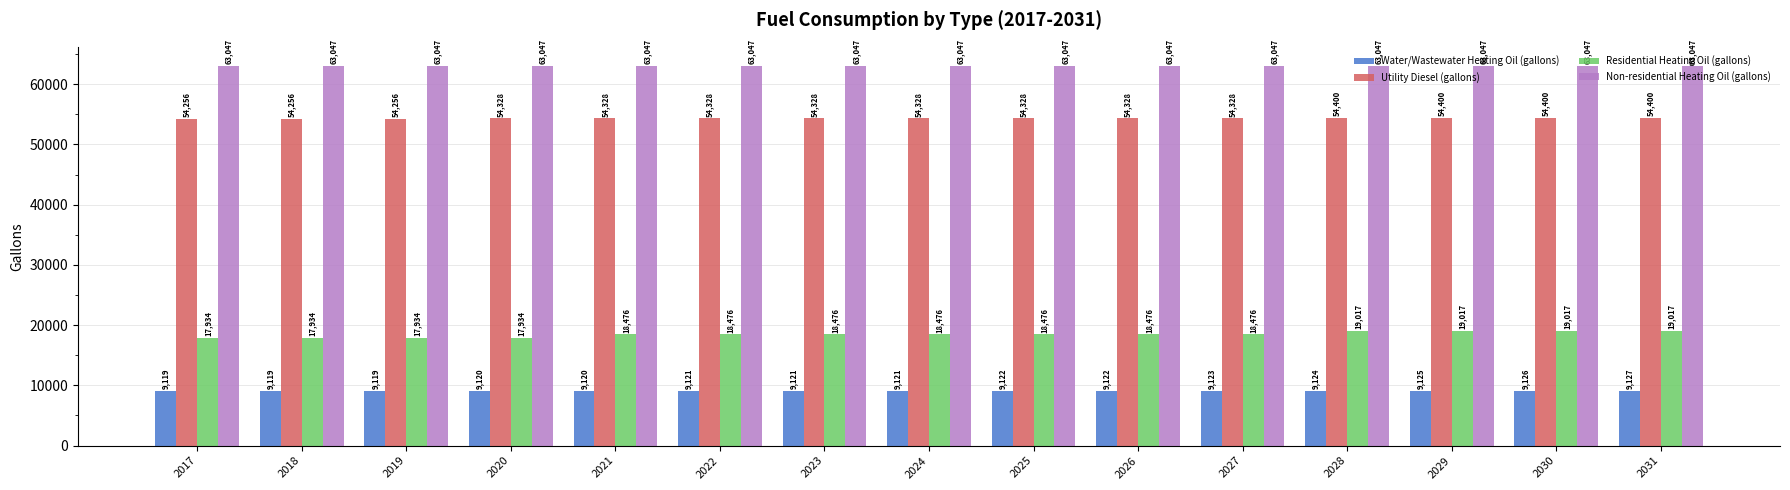

At which label does Utility Diesel (gallons) first exceed 54327?

2020